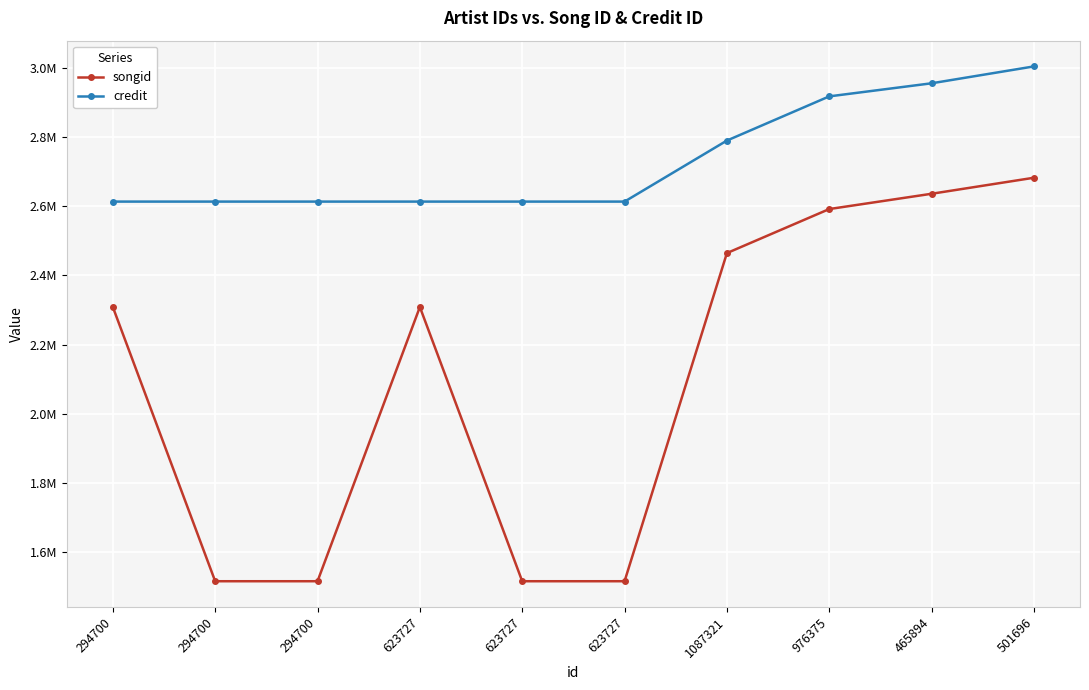

At how many categories does at least one series exceed 2967980?

1